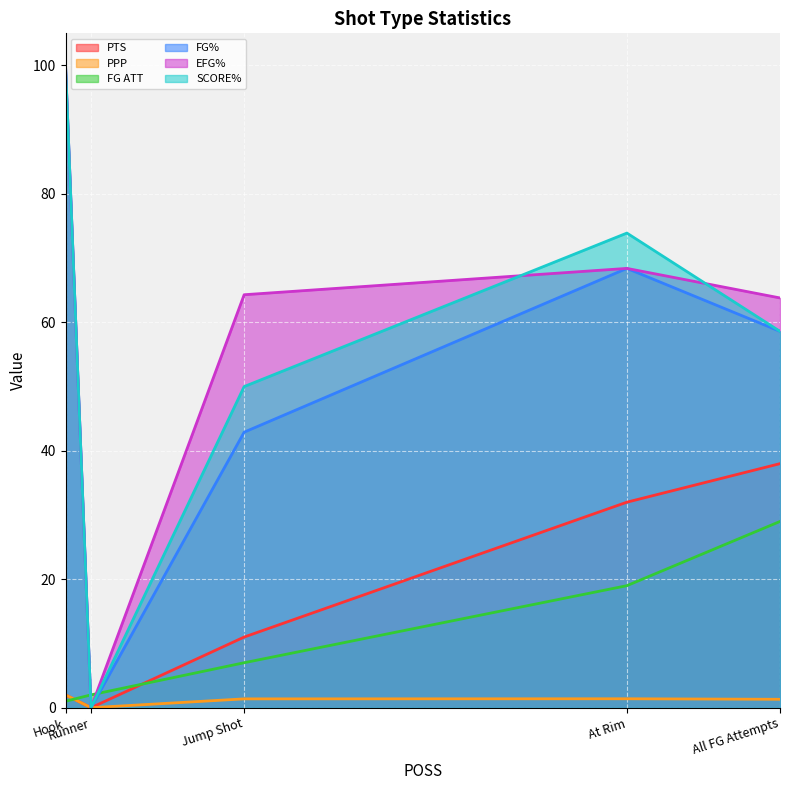

Which series changed the most between All FG Attempts and Jump Shot?

PTS